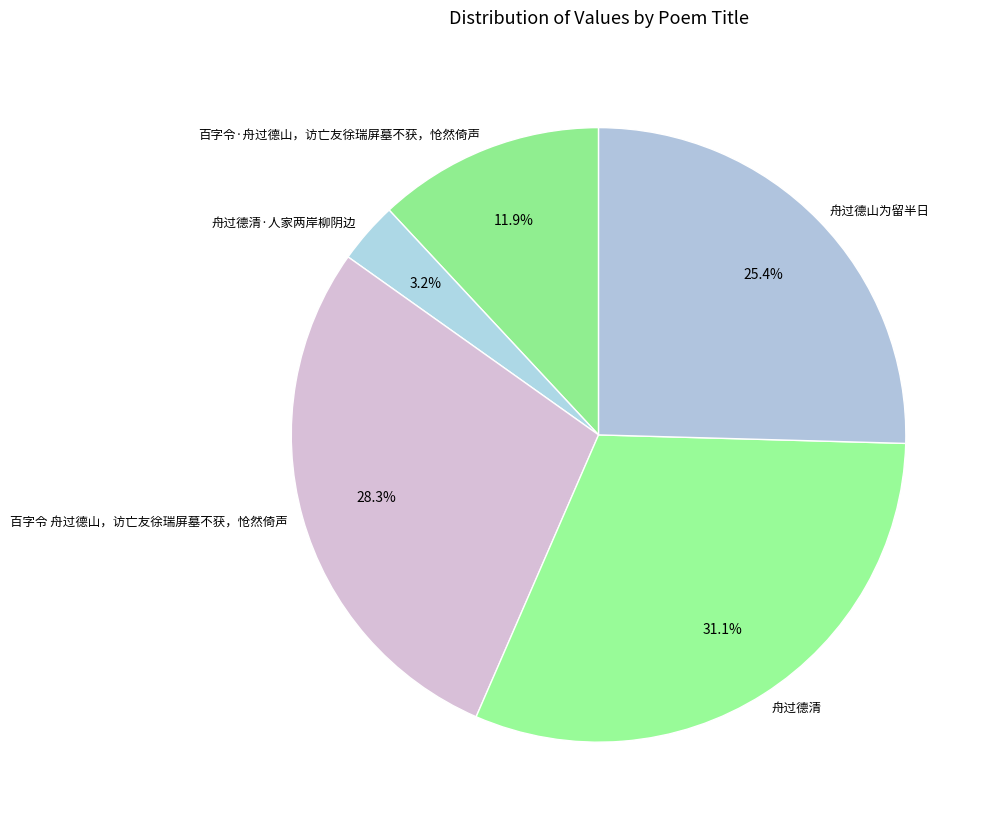

Does any single category account for the majority?

No